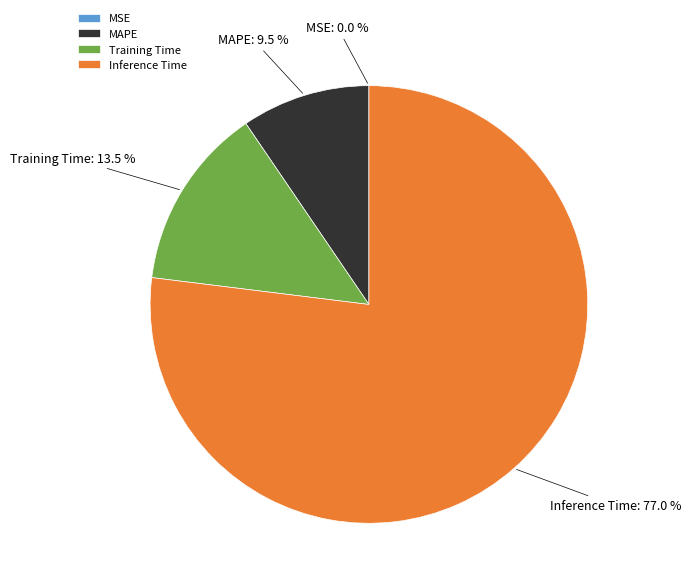

How much of the chart is everything except Training Time?

86.5%